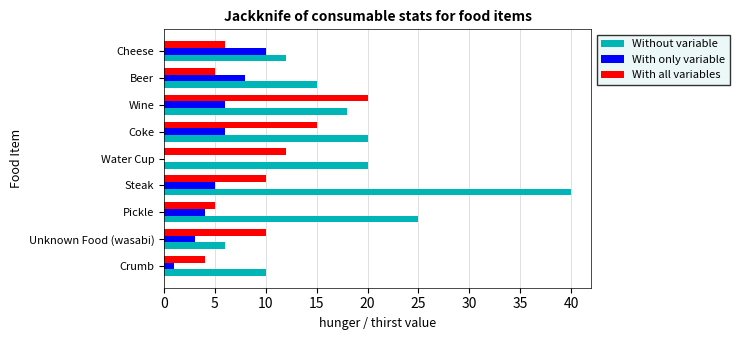

At which label does With all variables reach its peak?

Wine